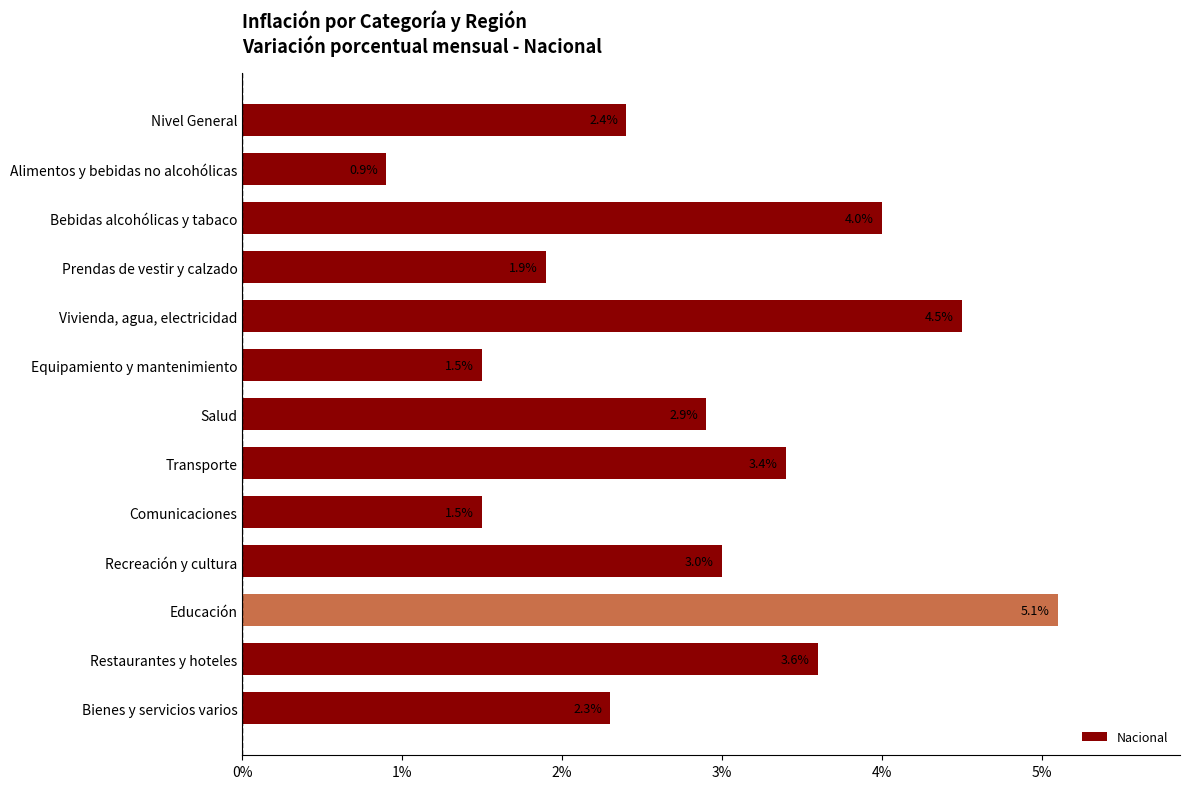

The value at Bienes y servicios varios is 3.2. True or false?

False